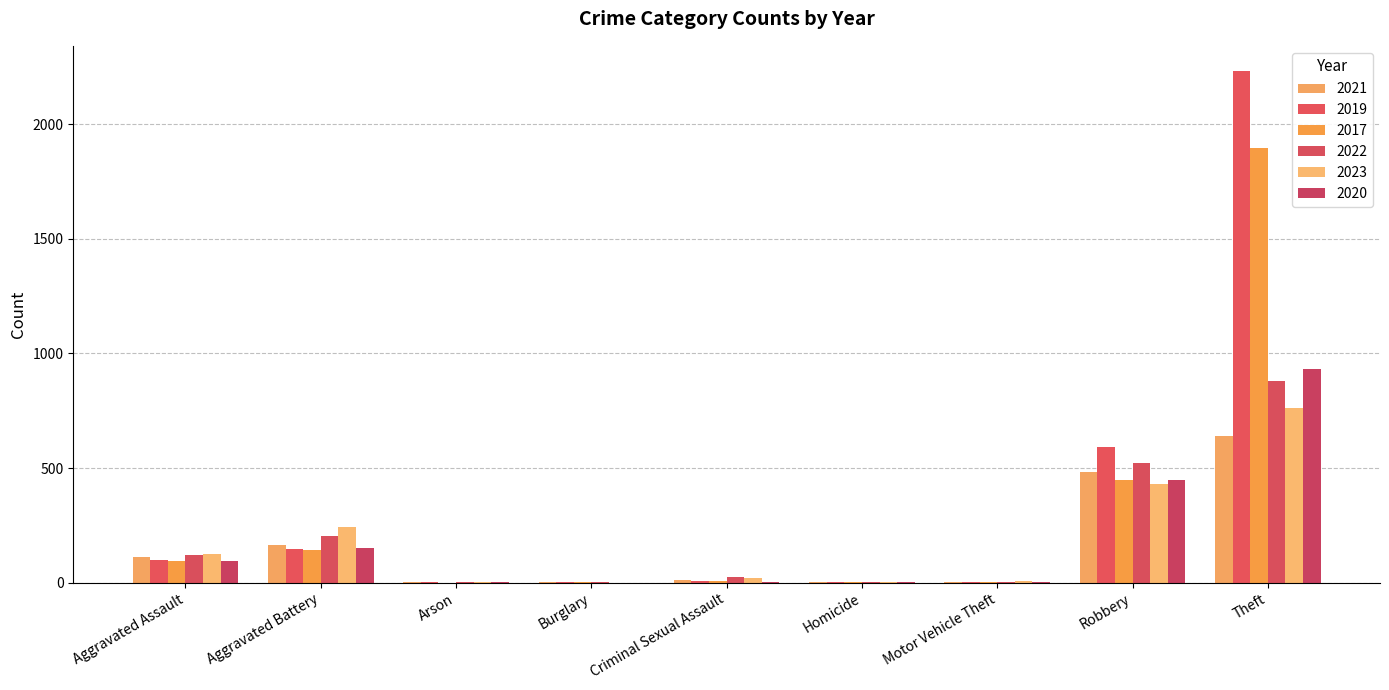

Reading right to left, extract all data points from this chart.

2021: Theft=642	Robbery=484	Motor Vehicle Theft=2	Homicide=4	Criminal Sexual Assault=14	Burglary=1	Arson=2	Aggravated Battery=163	Aggravated Assault=110
2019: Theft=2230	Robbery=591	Motor Vehicle Theft=1	Homicide=2	Criminal Sexual Assault=8	Burglary=1	Arson=1	Aggravated Battery=148	Aggravated Assault=98
2017: Theft=1896	Robbery=446	Motor Vehicle Theft=2	Homicide=1	Criminal Sexual Assault=8	Burglary=2	Arson=0	Aggravated Battery=142	Aggravated Assault=95
2022: Theft=880	Robbery=521	Motor Vehicle Theft=2	Homicide=5	Criminal Sexual Assault=24	Burglary=1	Arson=5	Aggravated Battery=202	Aggravated Assault=121
2023: Theft=760	Robbery=429	Motor Vehicle Theft=6	Homicide=2	Criminal Sexual Assault=20	Burglary=0	Arson=2	Aggravated Battery=242	Aggravated Assault=127
2020: Theft=930	Robbery=450	Motor Vehicle Theft=3	Homicide=3	Criminal Sexual Assault=3	Burglary=0	Arson=1	Aggravated Battery=150	Aggravated Assault=94